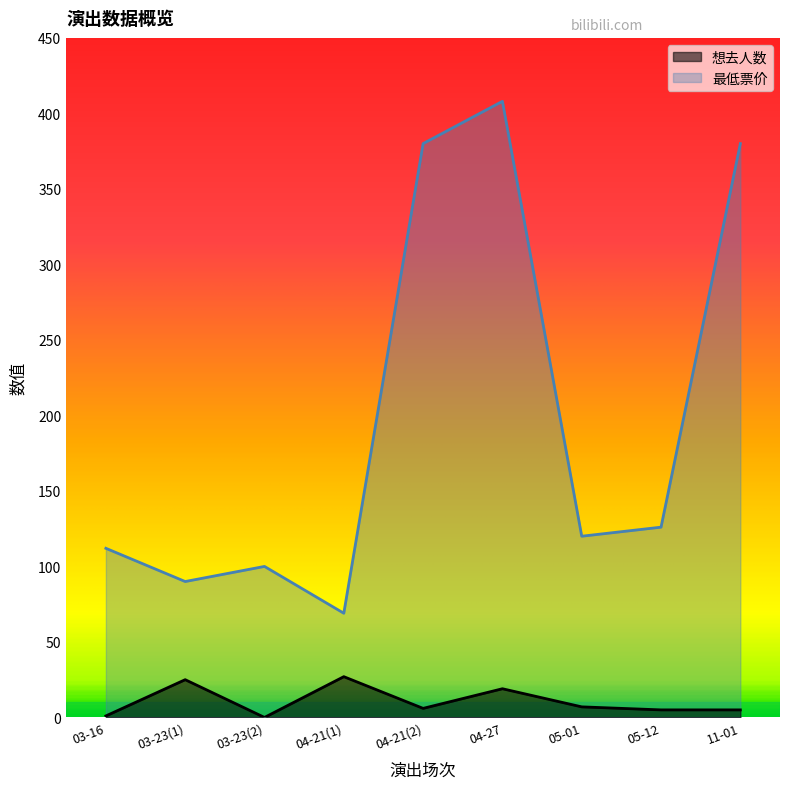

Reading left to right, transcribe all the data shown in this chart.

想去人数: 1	25	0	27	6	19	7	5	5
最低票价: 112	90	100	69	380	408	120	126	380